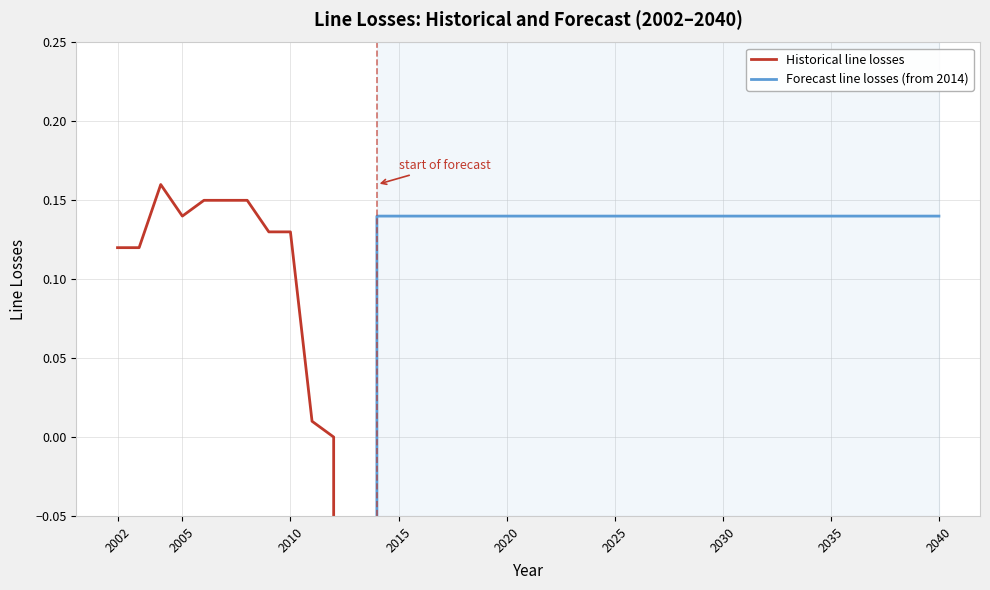

How many data points are less than 0?

1